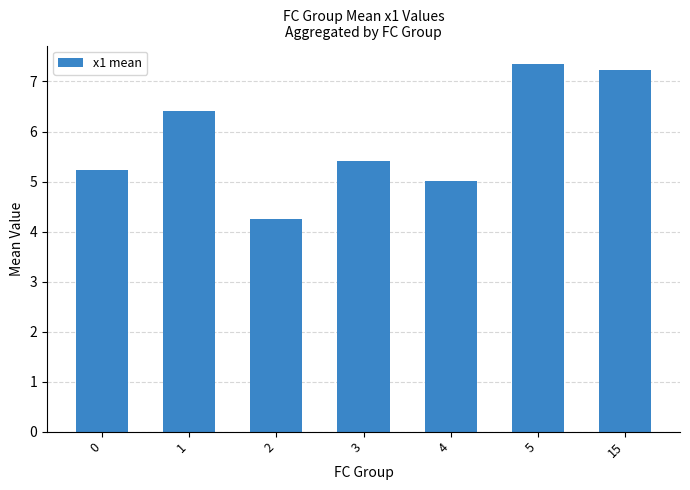

What is the maximum value shown in the chart?

7.4